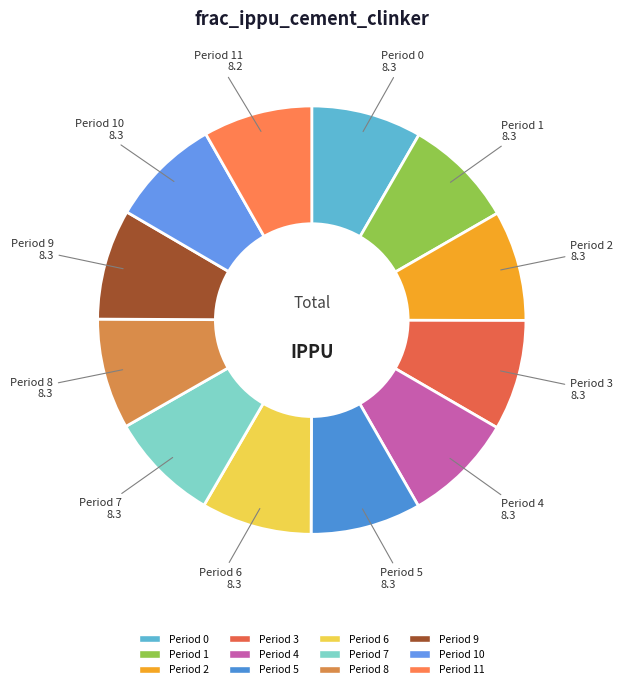

Rank the categories by value from lowest to highest.

11, 0, 1, 2, 3, 4, 5, 6, 7, 8, 9, 10